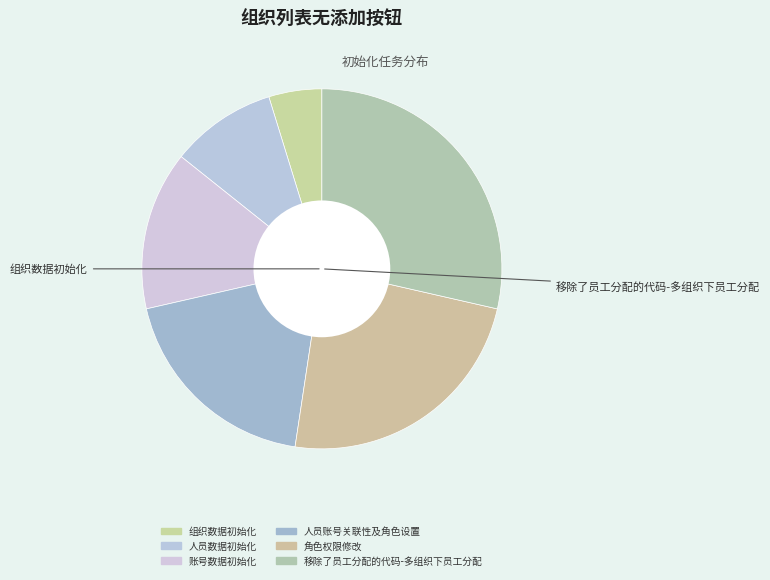

Is there any slice that represents more than half of the pie?

No